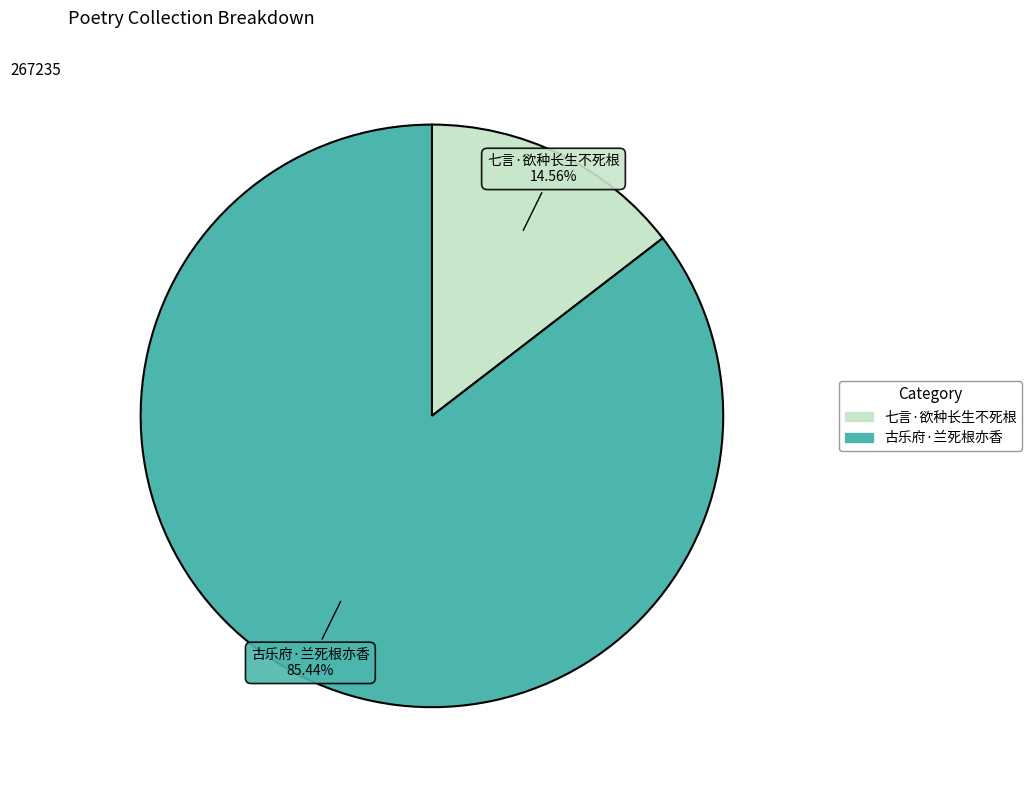

The 七言·欲种长生不死根 slice represents 15% of the pie. True or false?

True